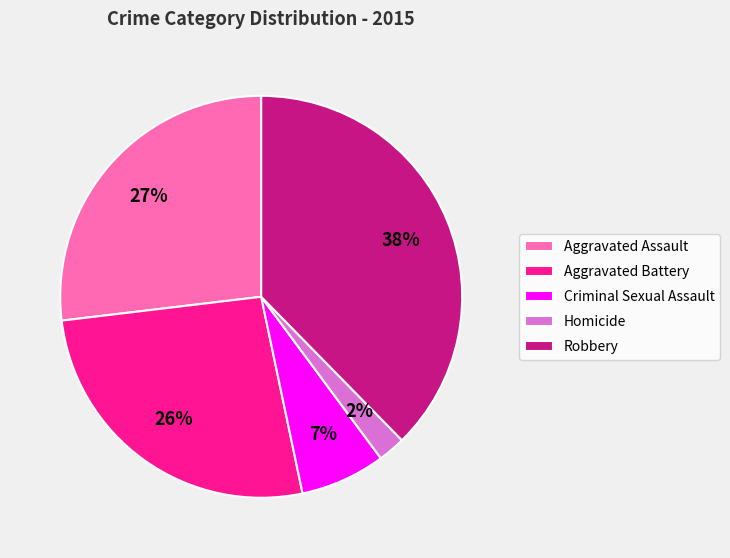

The Robbery slice represents 38% of the pie. True or false?

True